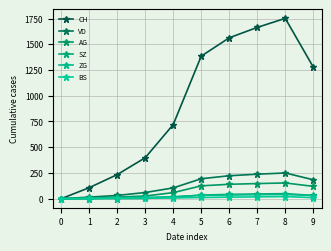

True or false: BS and SZ cross at least once.

True